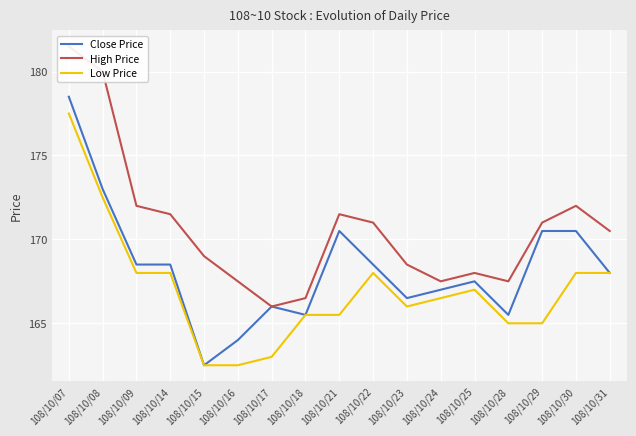

Read the High Price value at 108/10/30.

172.0